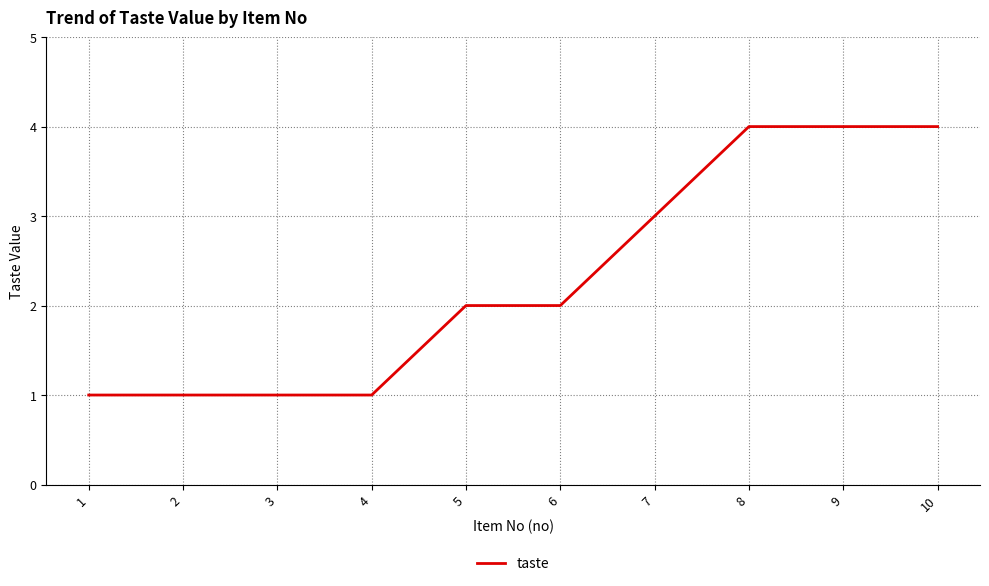

Does the chart have visible grid lines?

Yes